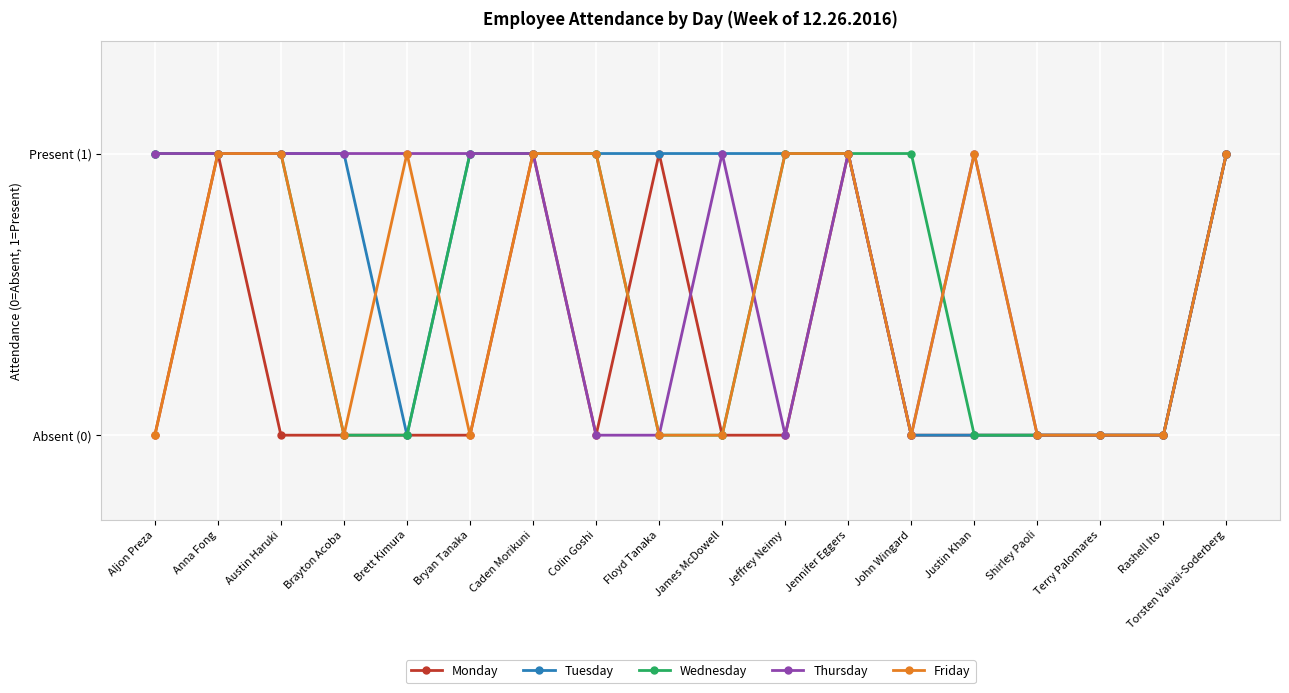

How many interior local valleys does the Monday series have?

1